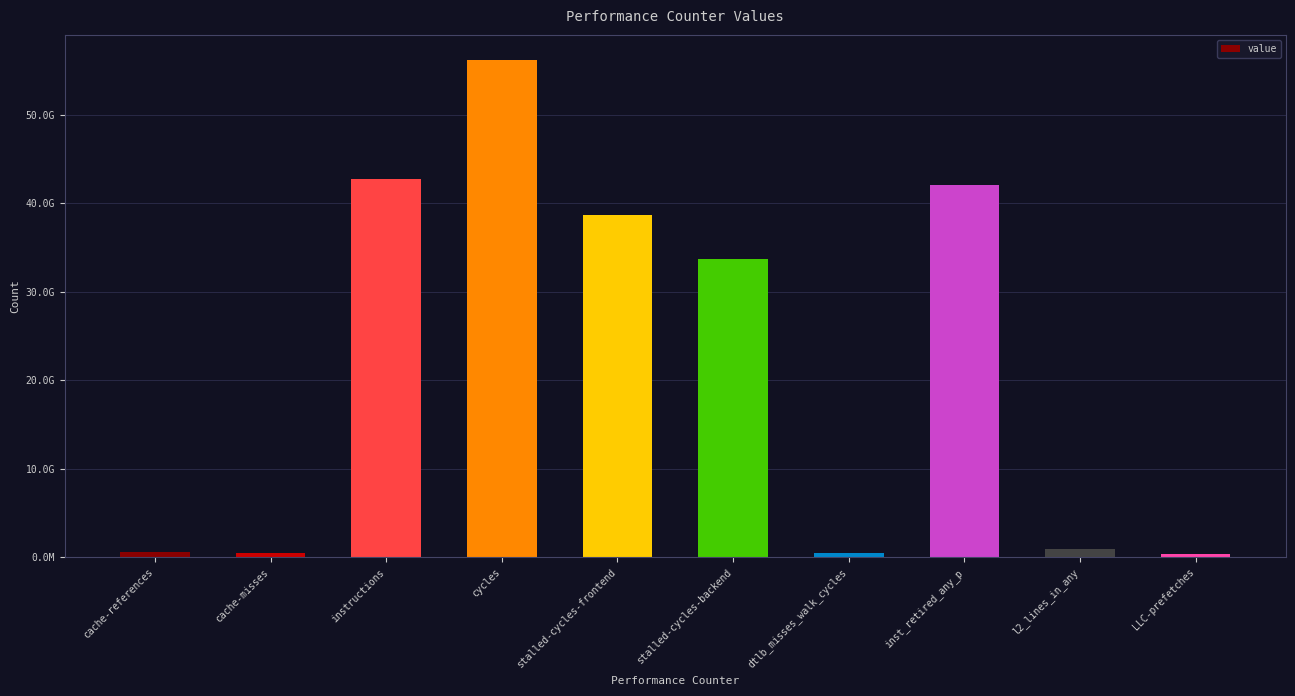

Does the chart contain any negative values?

No